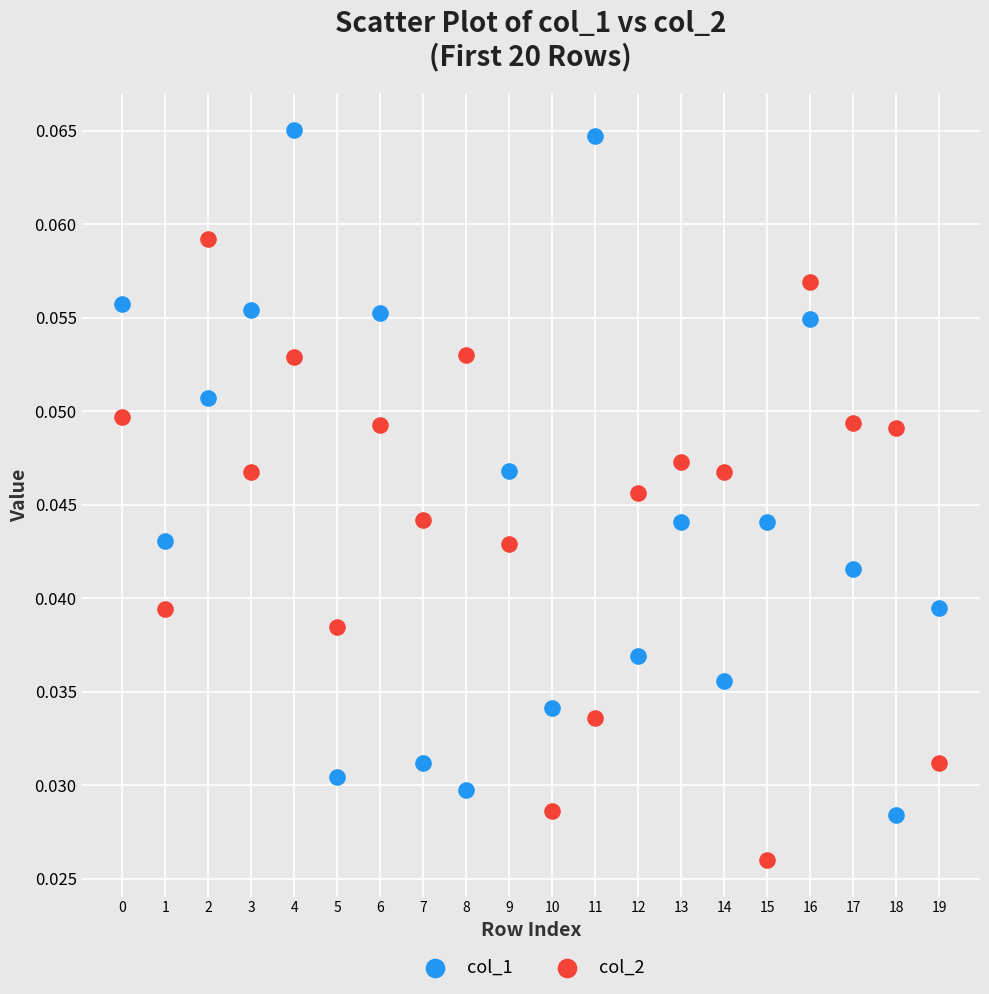

Which series contains the lowest Y value?

col_2